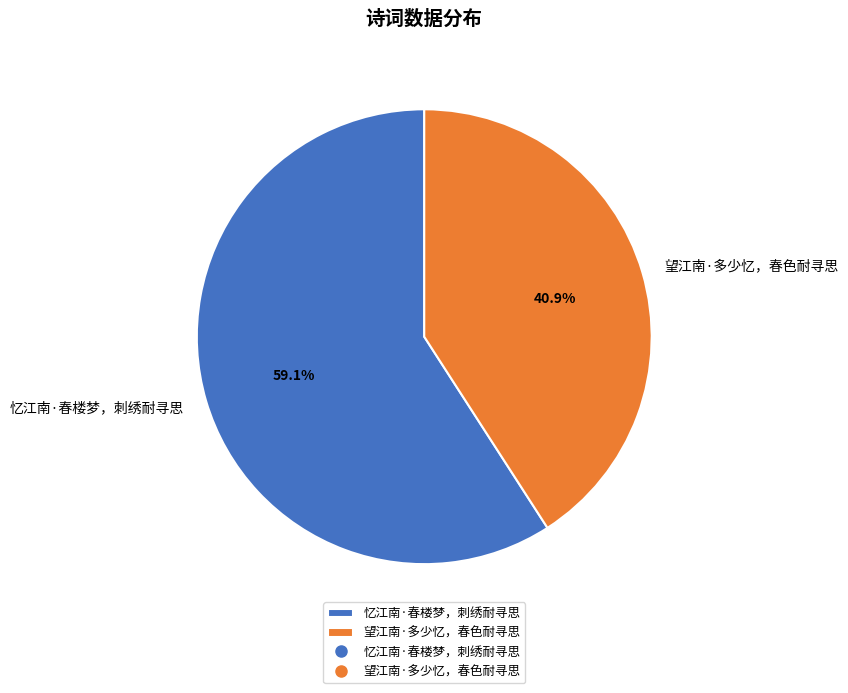

Which slice is the largest?

忆江南·春楼梦，刺绣耐寻思